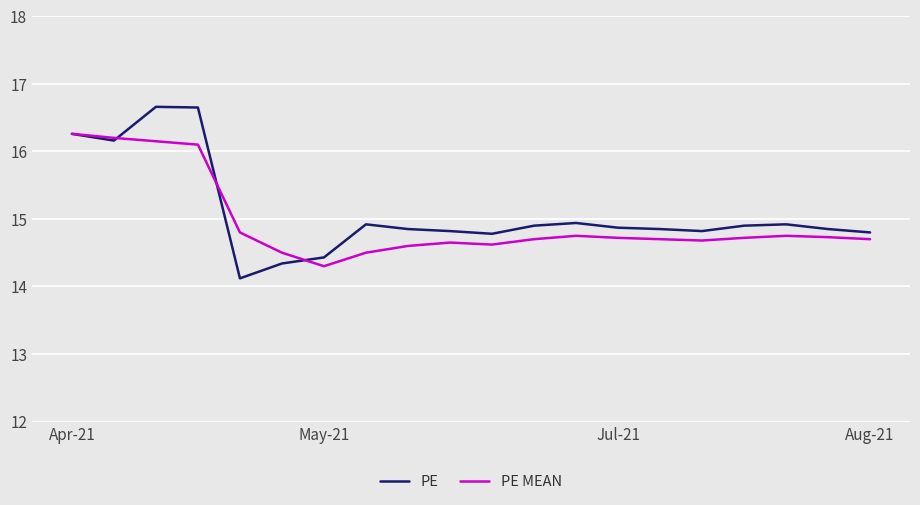

List the series in order of their peak value, highest first.

PE, PE MEAN